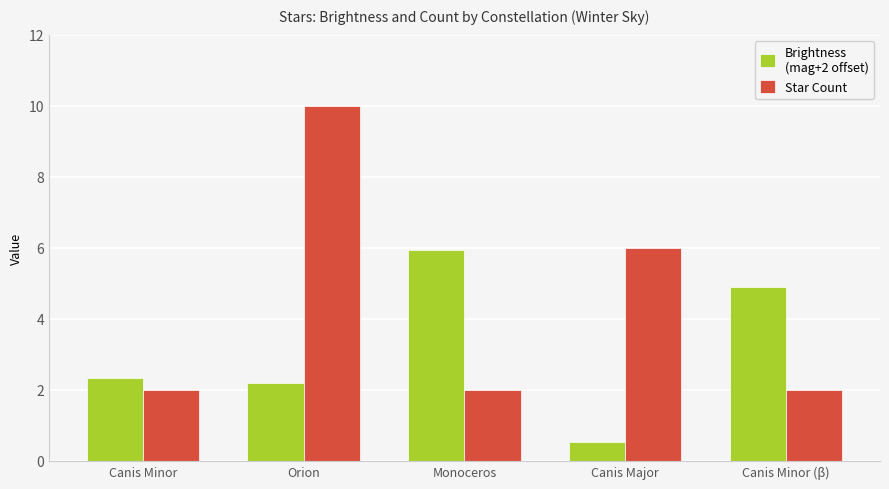

At which category is the sum across all series the highest?

Orion